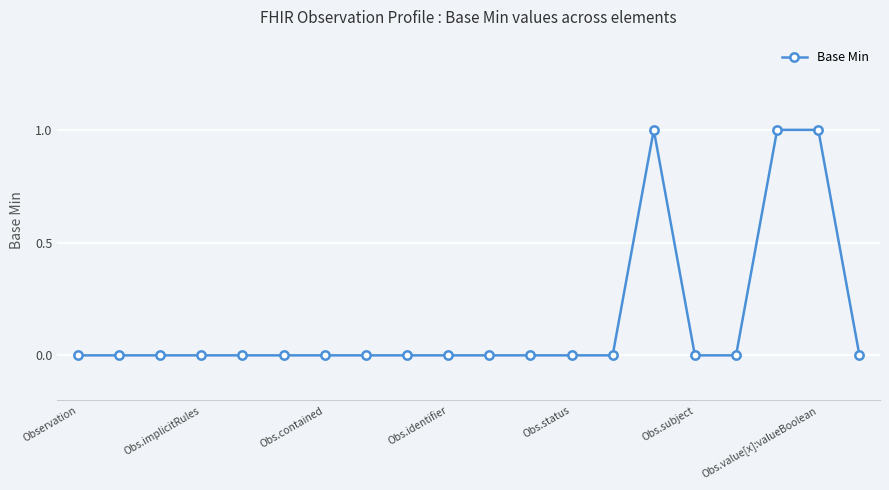

What is the value of the 15th point from the left?

1